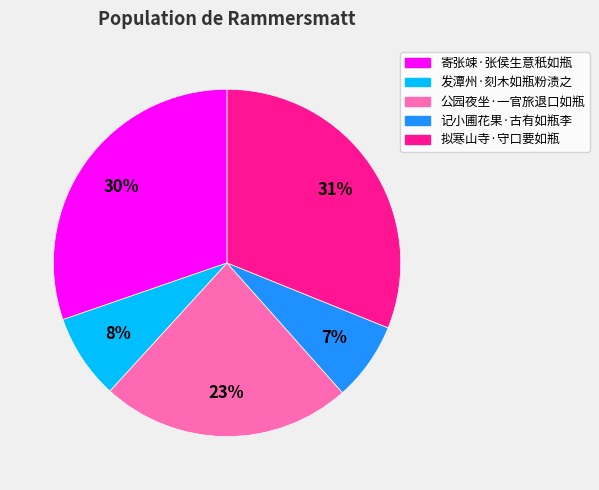

What percentage is the 记小圃花果·古有如瓶李 slice, to the nearest percent?

7%